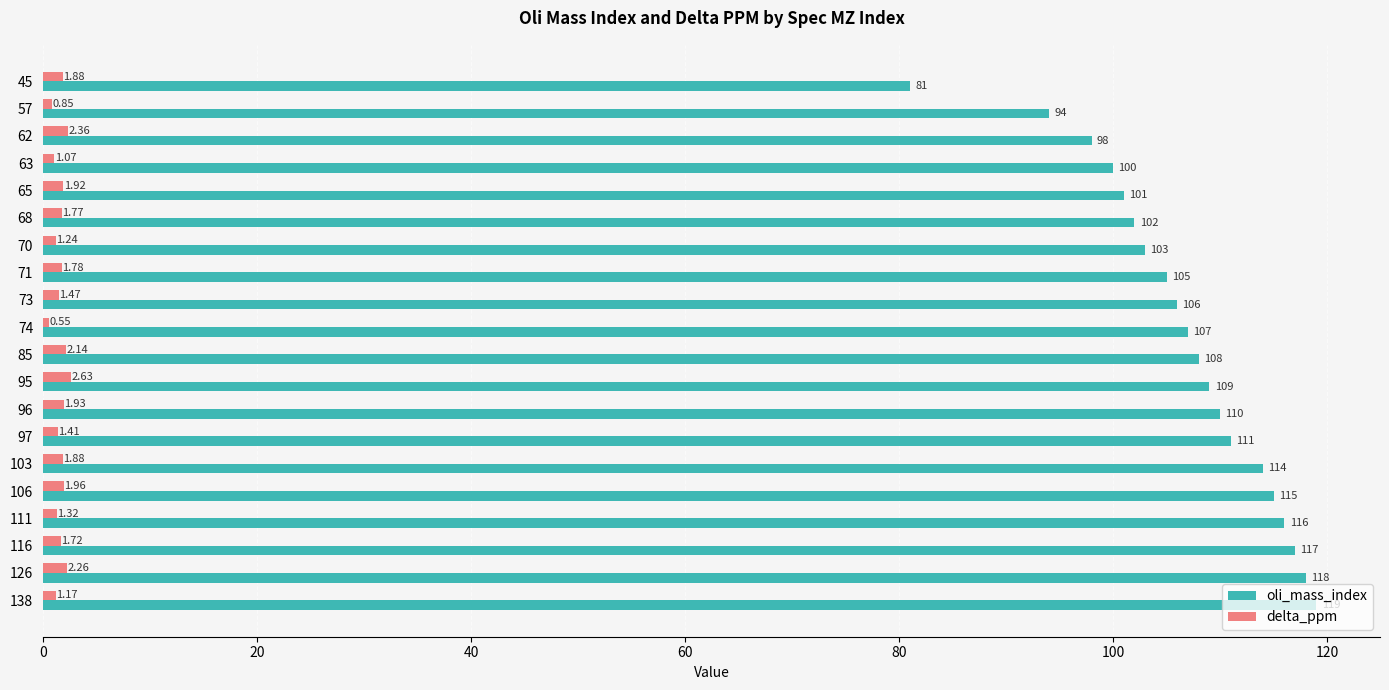

Which series has the largest total across all categories?

oli_mass_index